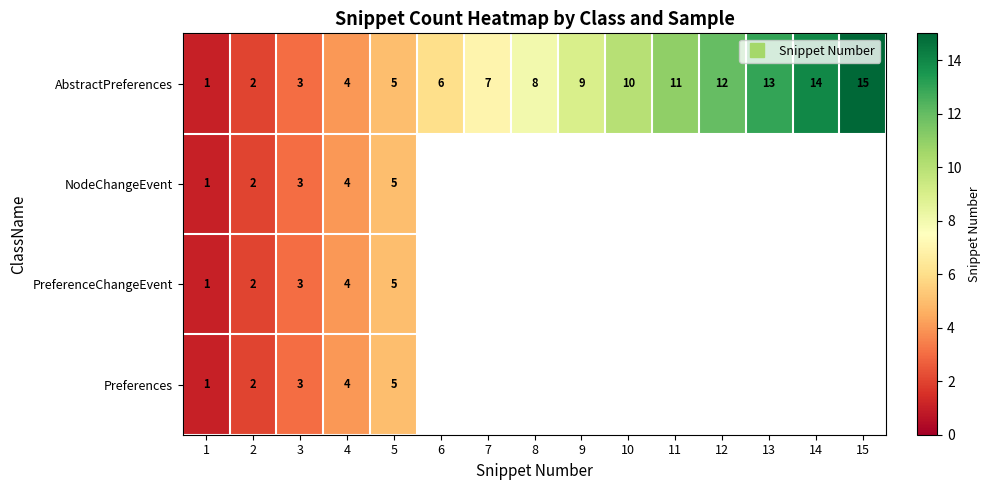

What is the average value of the AbstractPreferences series?

8.0